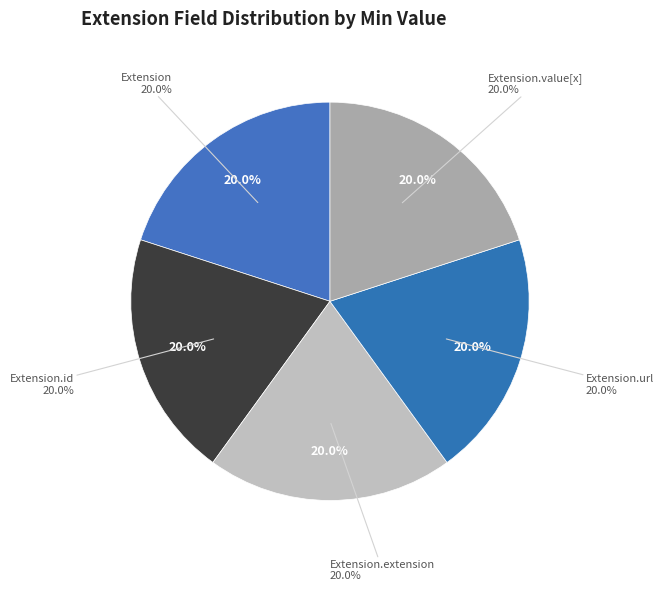

Does Extension.extension represent more than half of the total?

No